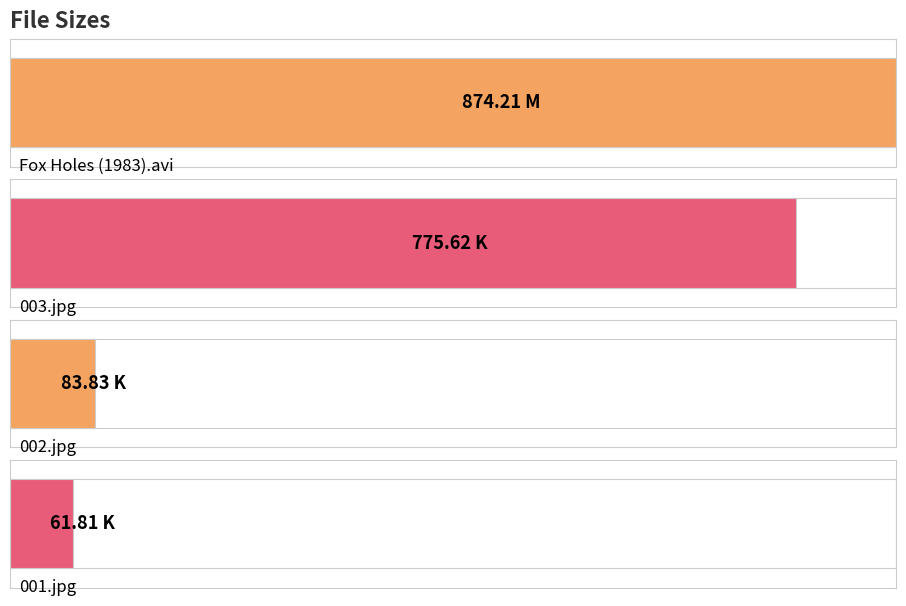

What is the change in value from 003.jpg to 002.jpg?

-691.8